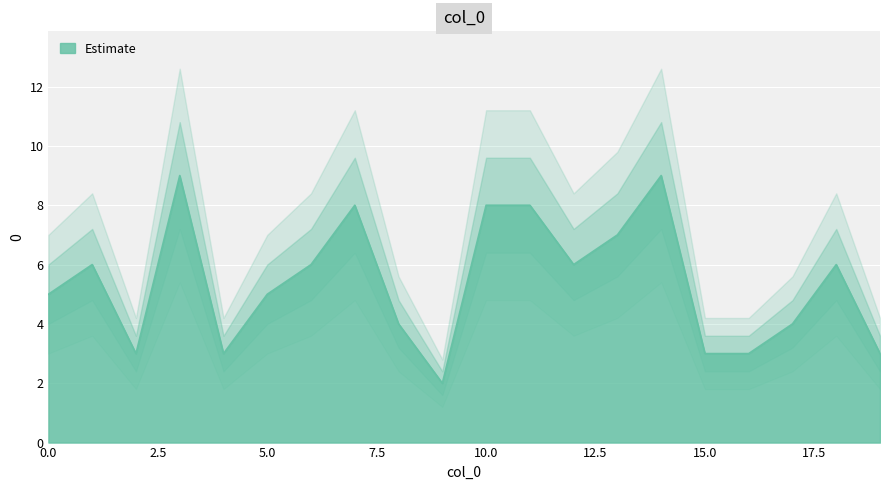

True or false: the data shows 3 at 4.

True